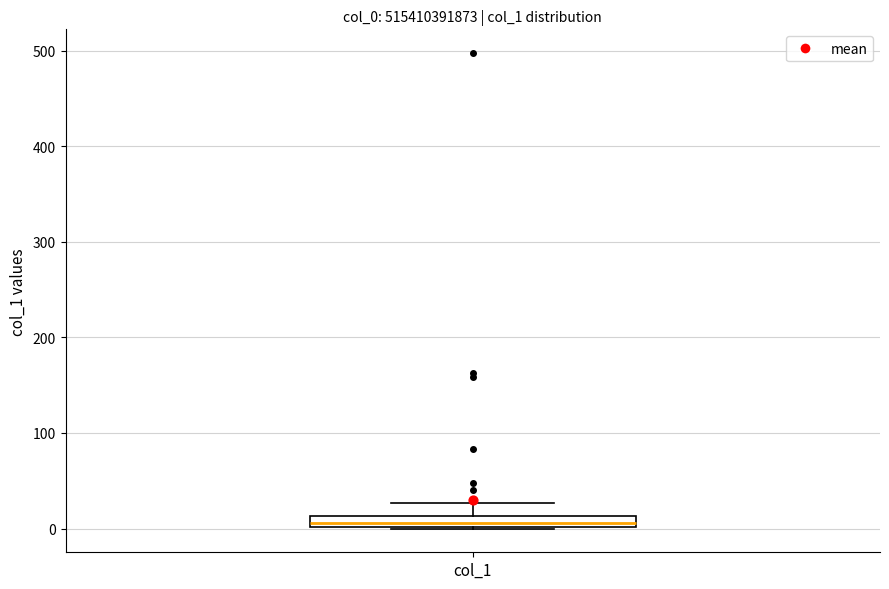

Where is the lower edge of the box for col_1 on the y-axis? The values are not printed on the chart, so give them approximately, as read against the axis.

0